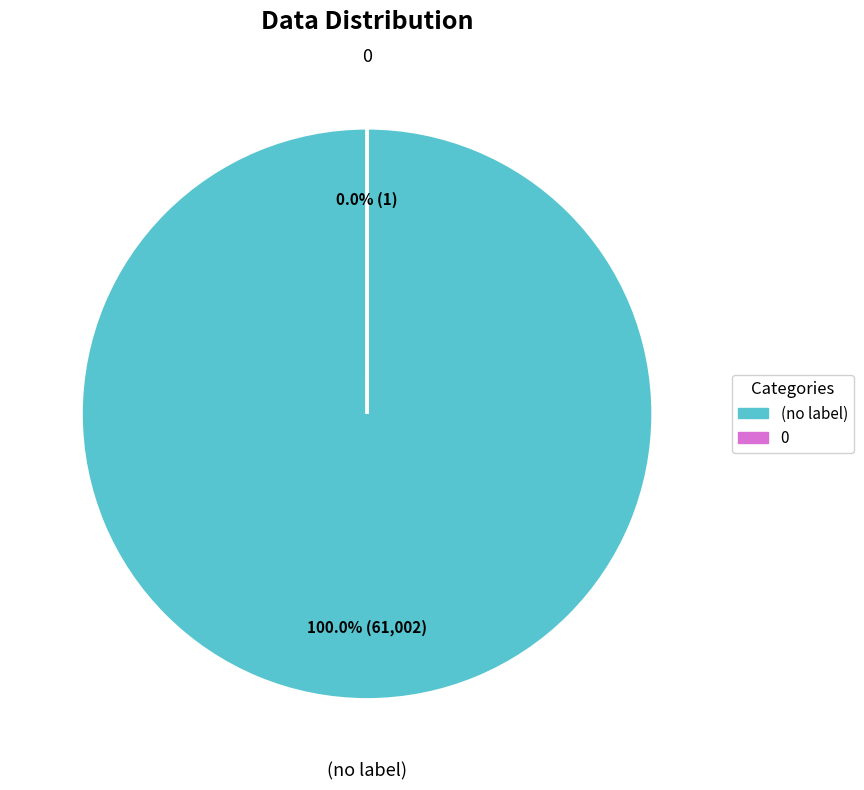

True or false: 6 accounts for 1% of the total.

False